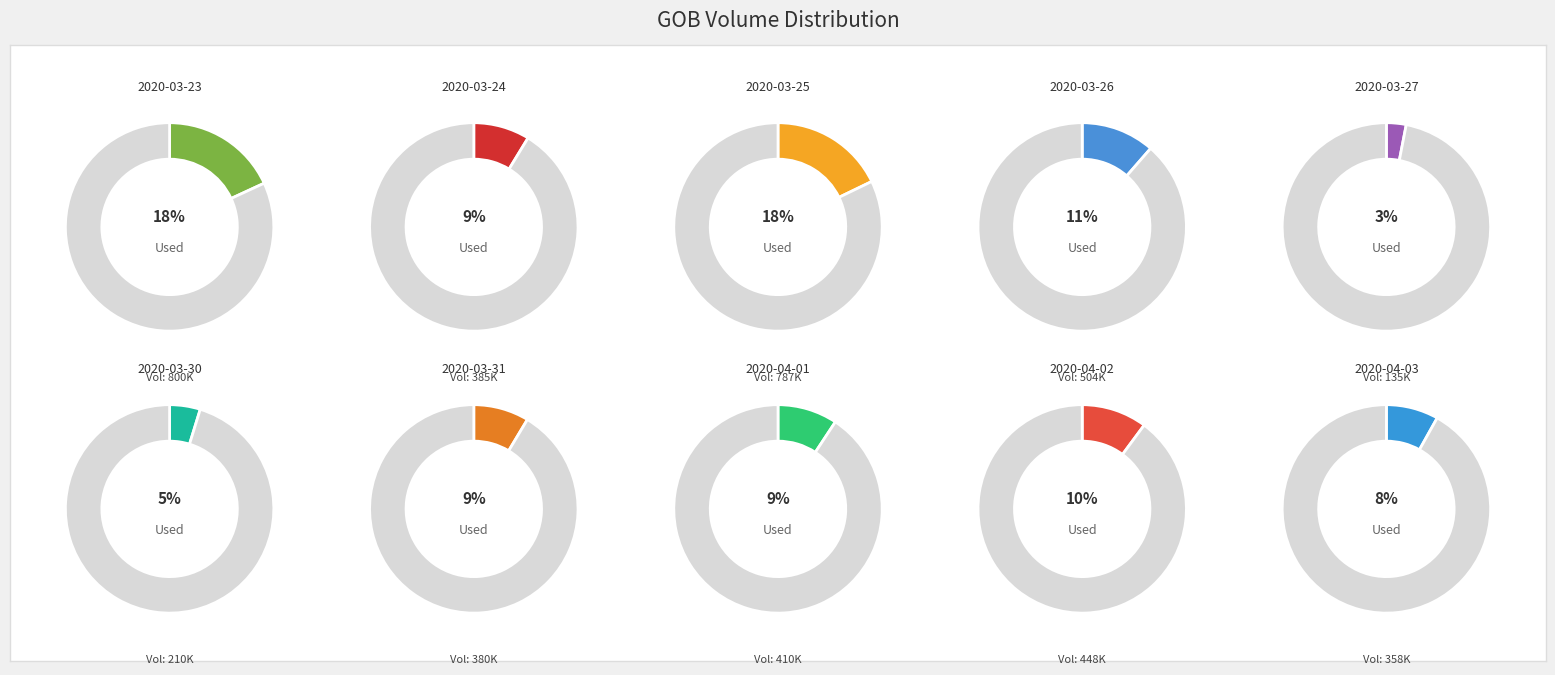

To the nearest percent, what percentage of the pie is 2020-03-24?

9%